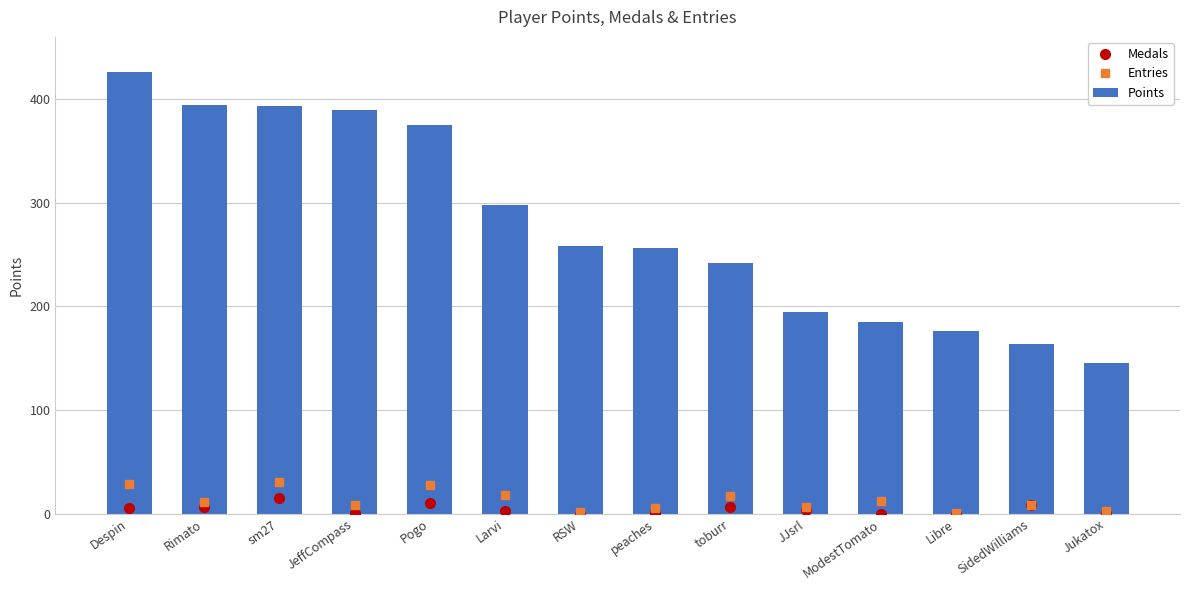

How many values in the Entries series exceed 11?

6